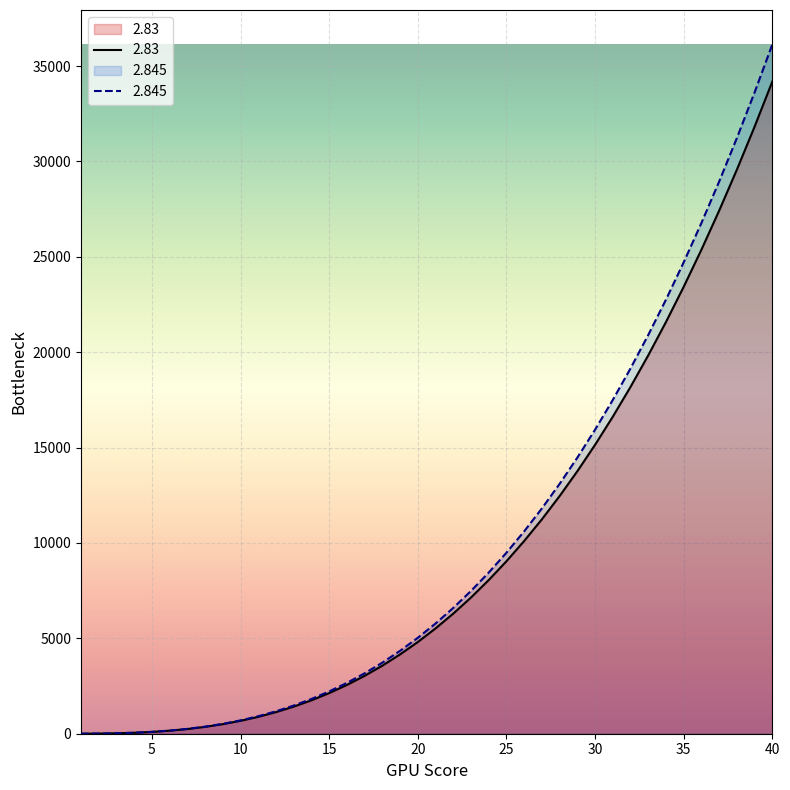

Which series has the largest range (max minus min)?

2.845